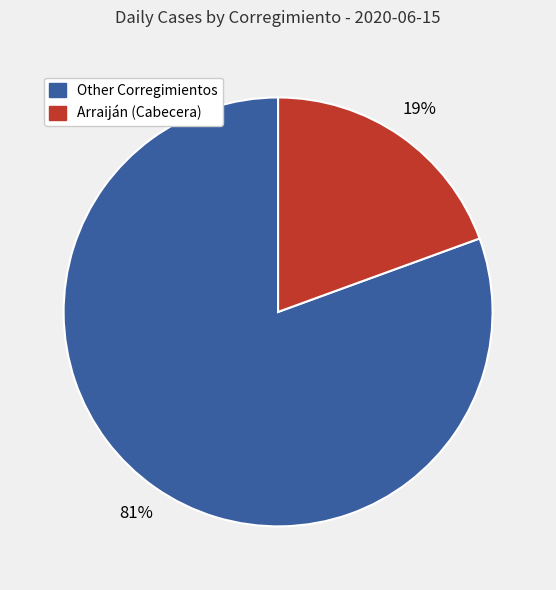

Is there a majority slice in this chart?

Yes